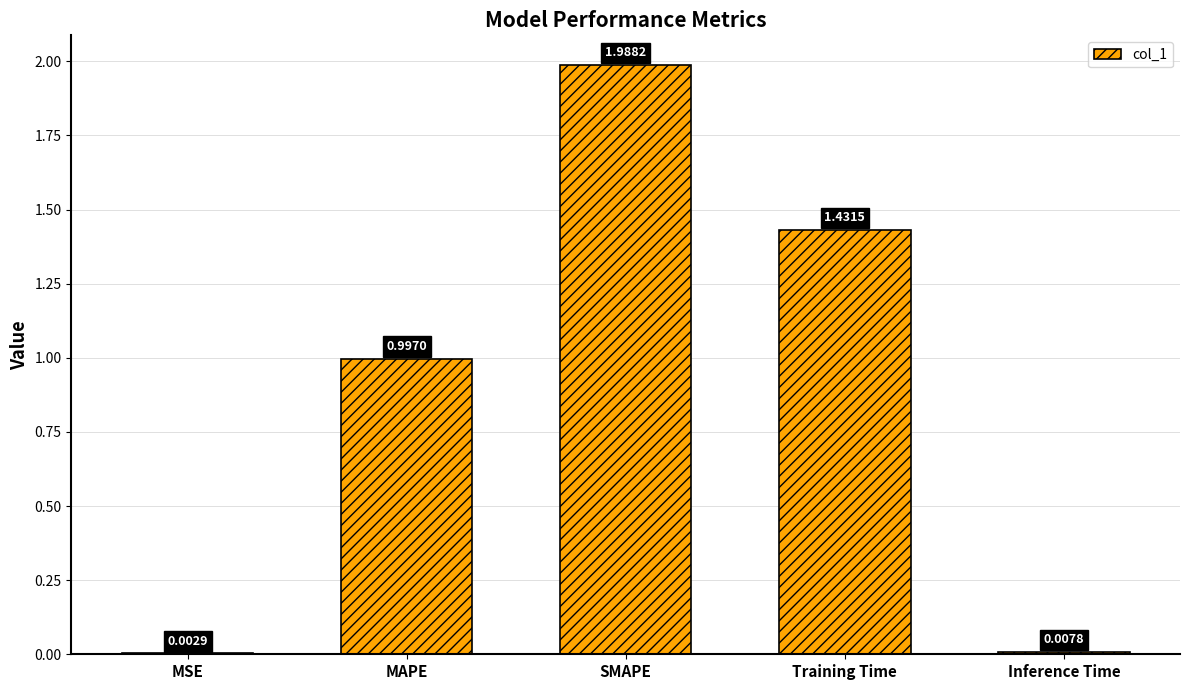

At which category does the chart reach its peak across all series?

SMAPE